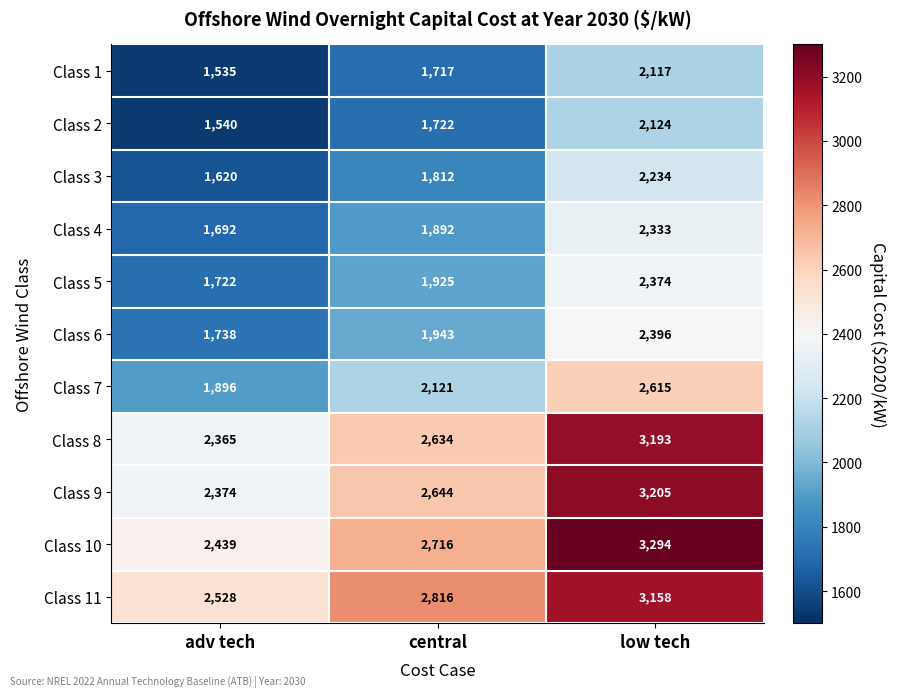

Rank the series by their maximum value, from highest to lowest.

Class 10, Class 9, Class 8, Class 11, Class 7, Class 6, Class 5, Class 4, Class 3, Class 2, Class 1